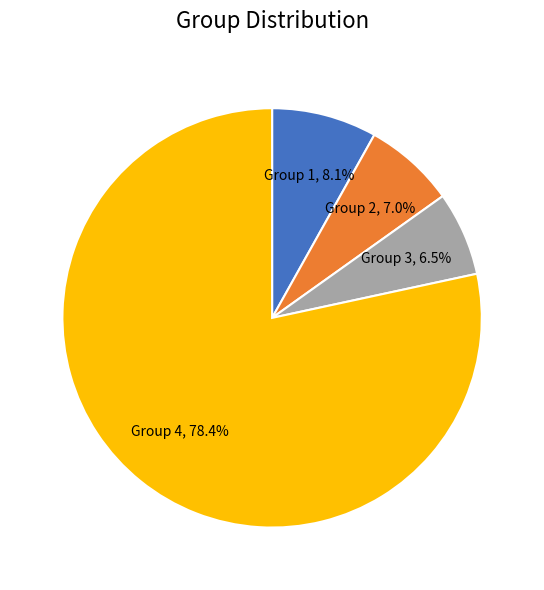

Which category has the biggest portion of the pie?

Group 4